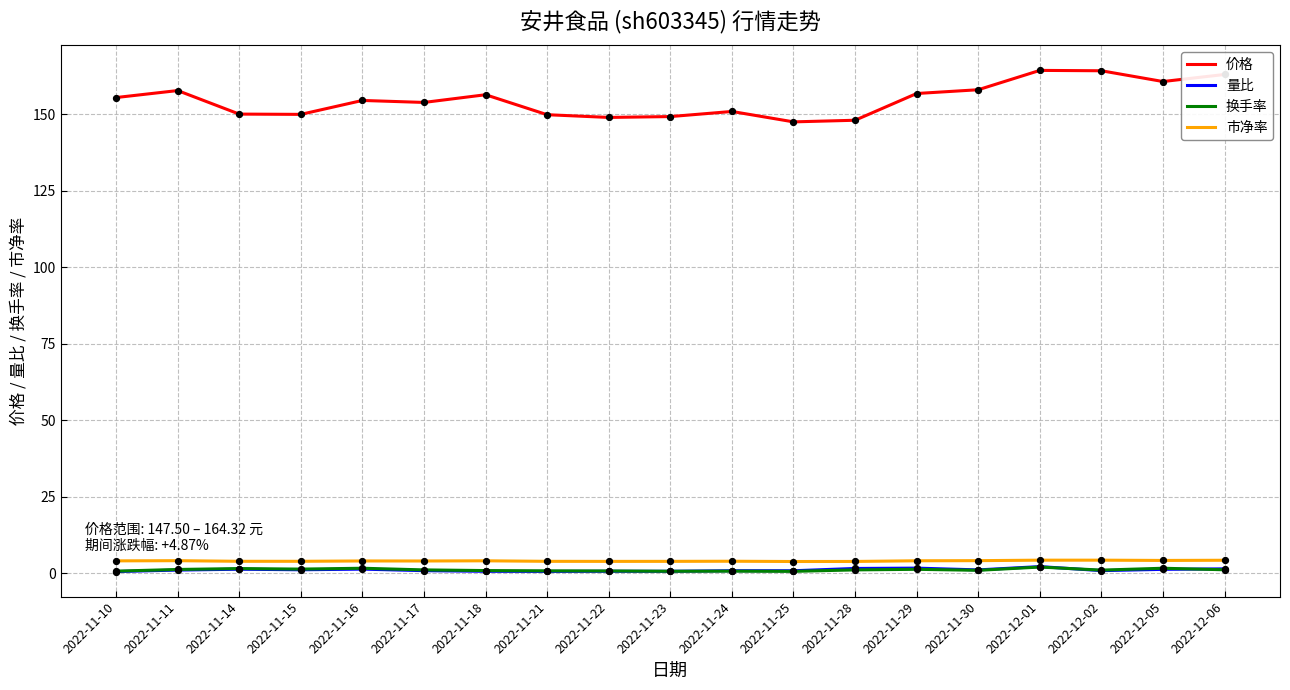

Which series has the largest total across all categories?

价格